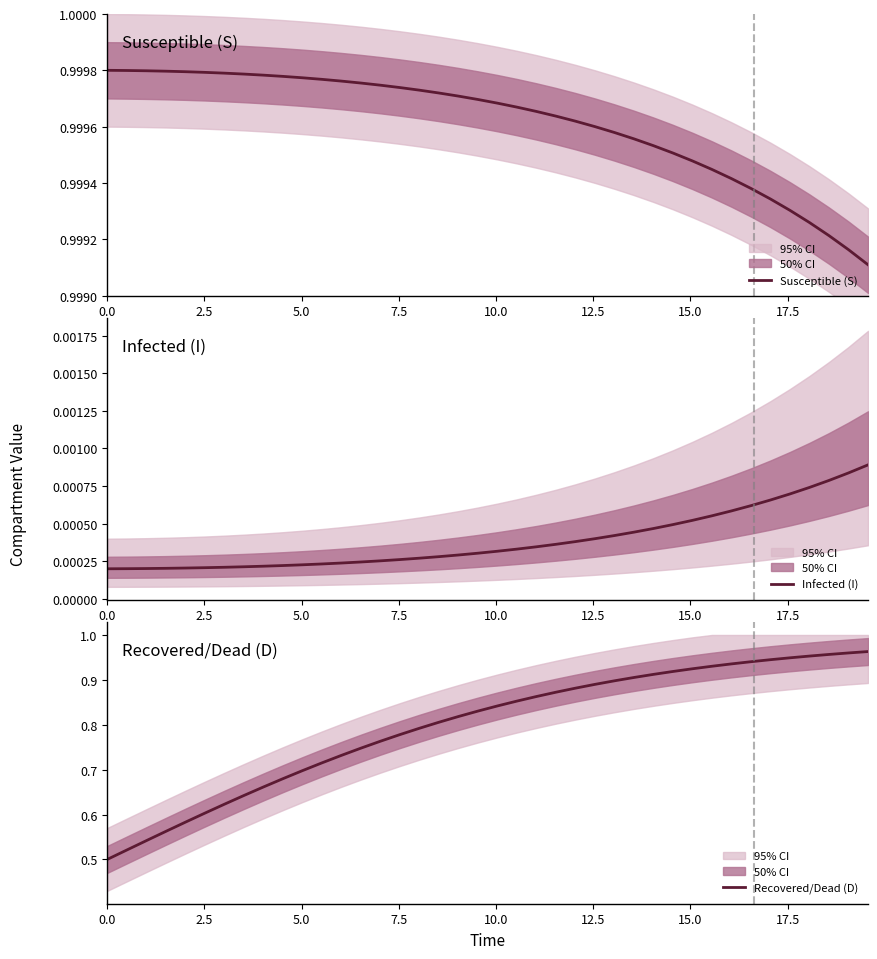

Is this an area chart (filled region under the line)?

No